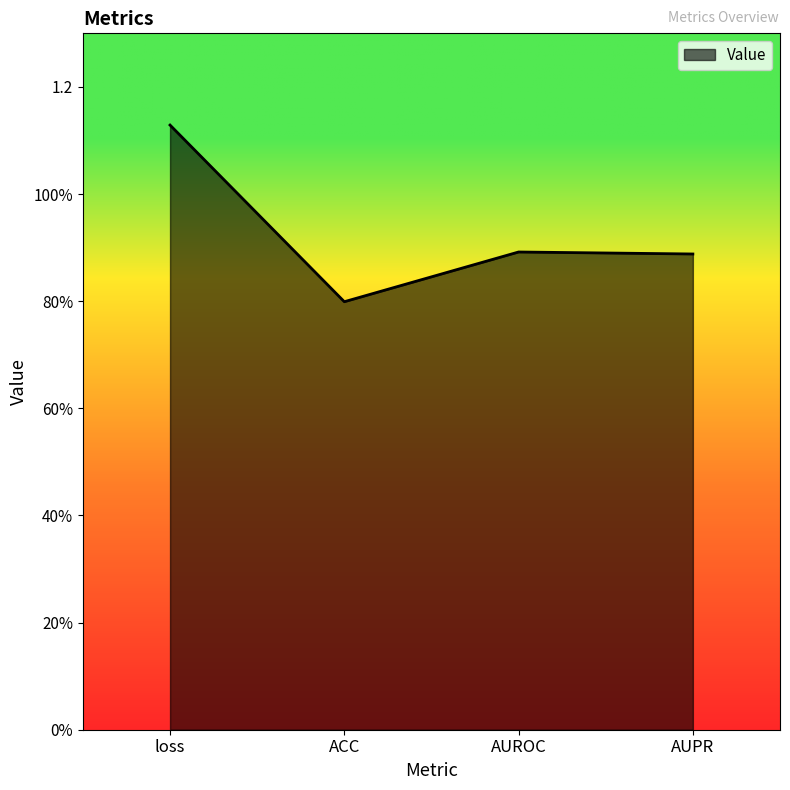

True or false: the data has more than 1 interior local peaks.

False